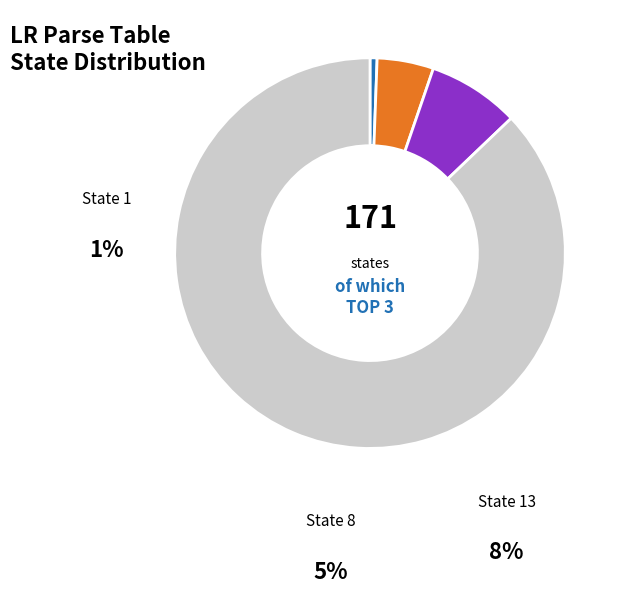

Is there any slice that represents more than half of the pie?

Yes